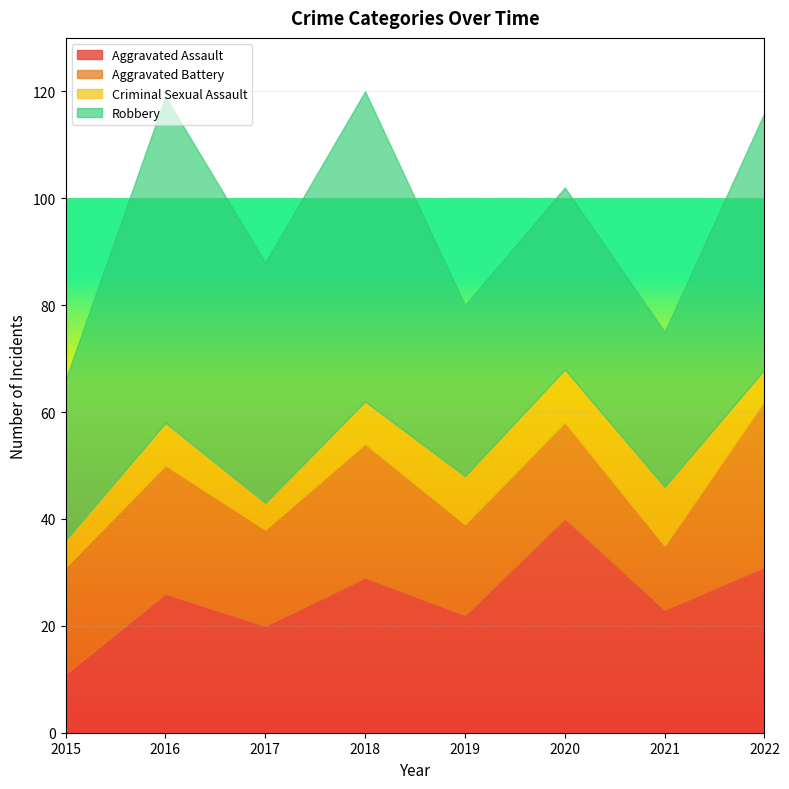

How many interior local peaks does the Robbery series have?

3